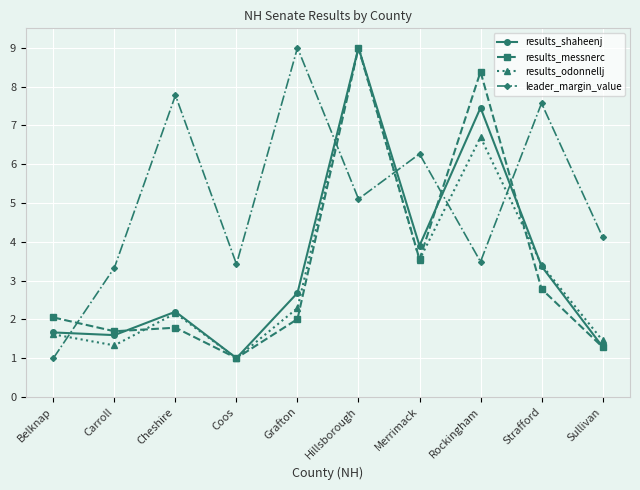

How many distinct data groups are displayed?

4